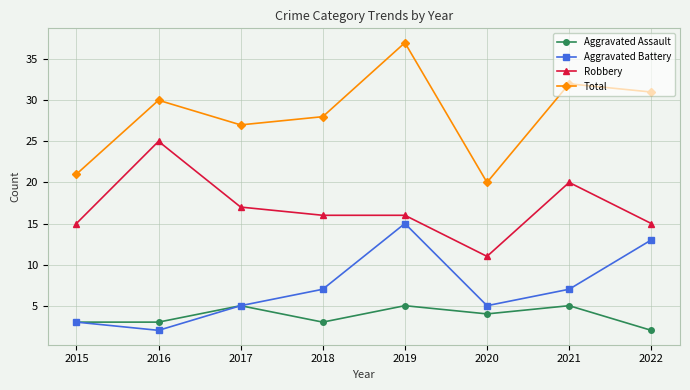

How many distinct data groups are displayed?

4